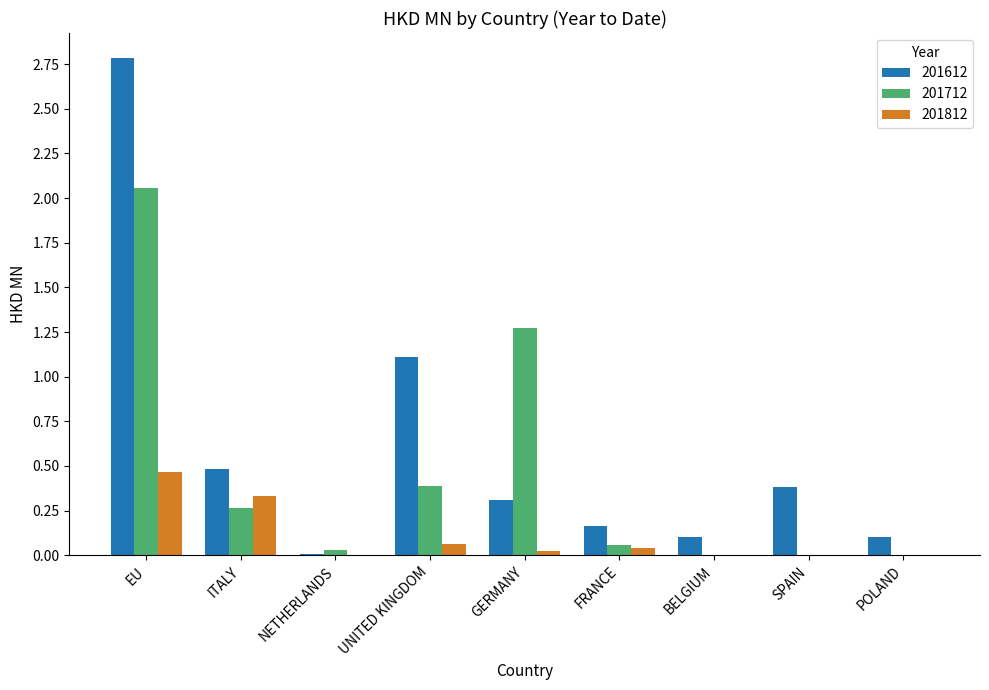

Are the bars grouped side by side (vs. stacked)?

Yes